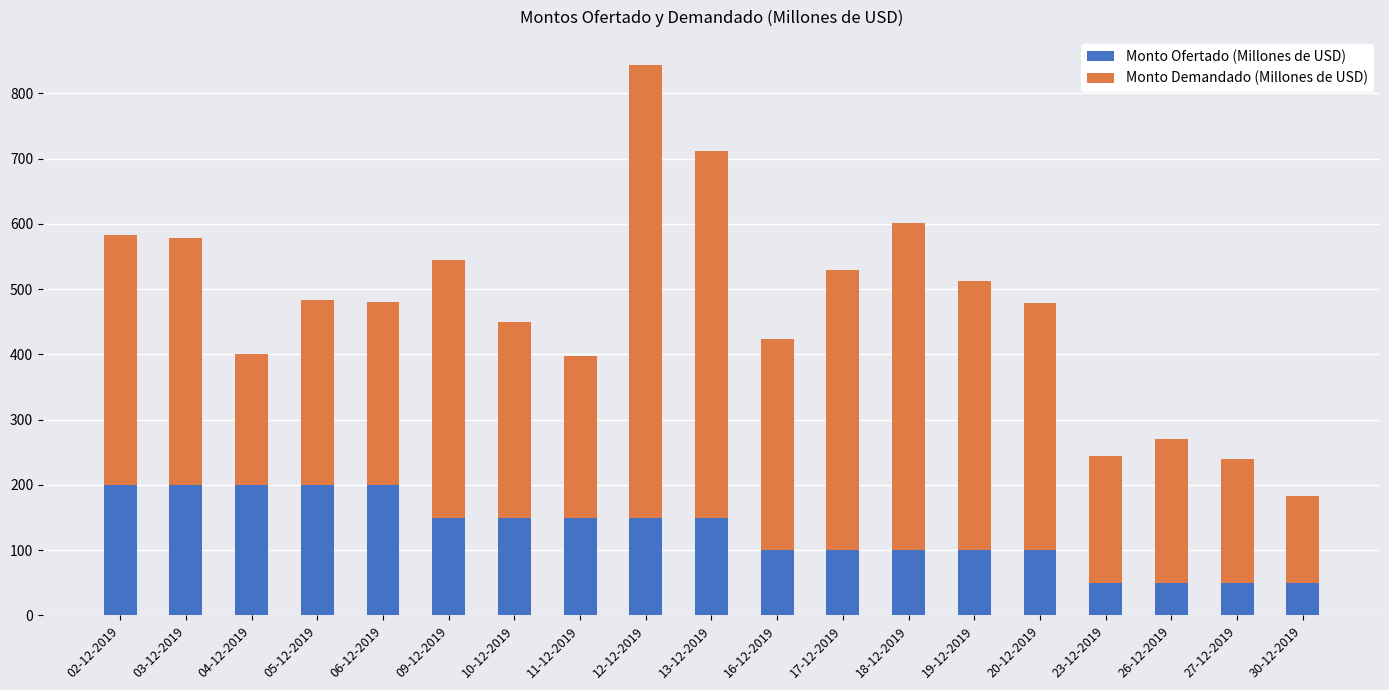

What are all the series names shown in the legend?

Monto Ofertado (Millones de USD), Monto Demandado (Millones de USD)